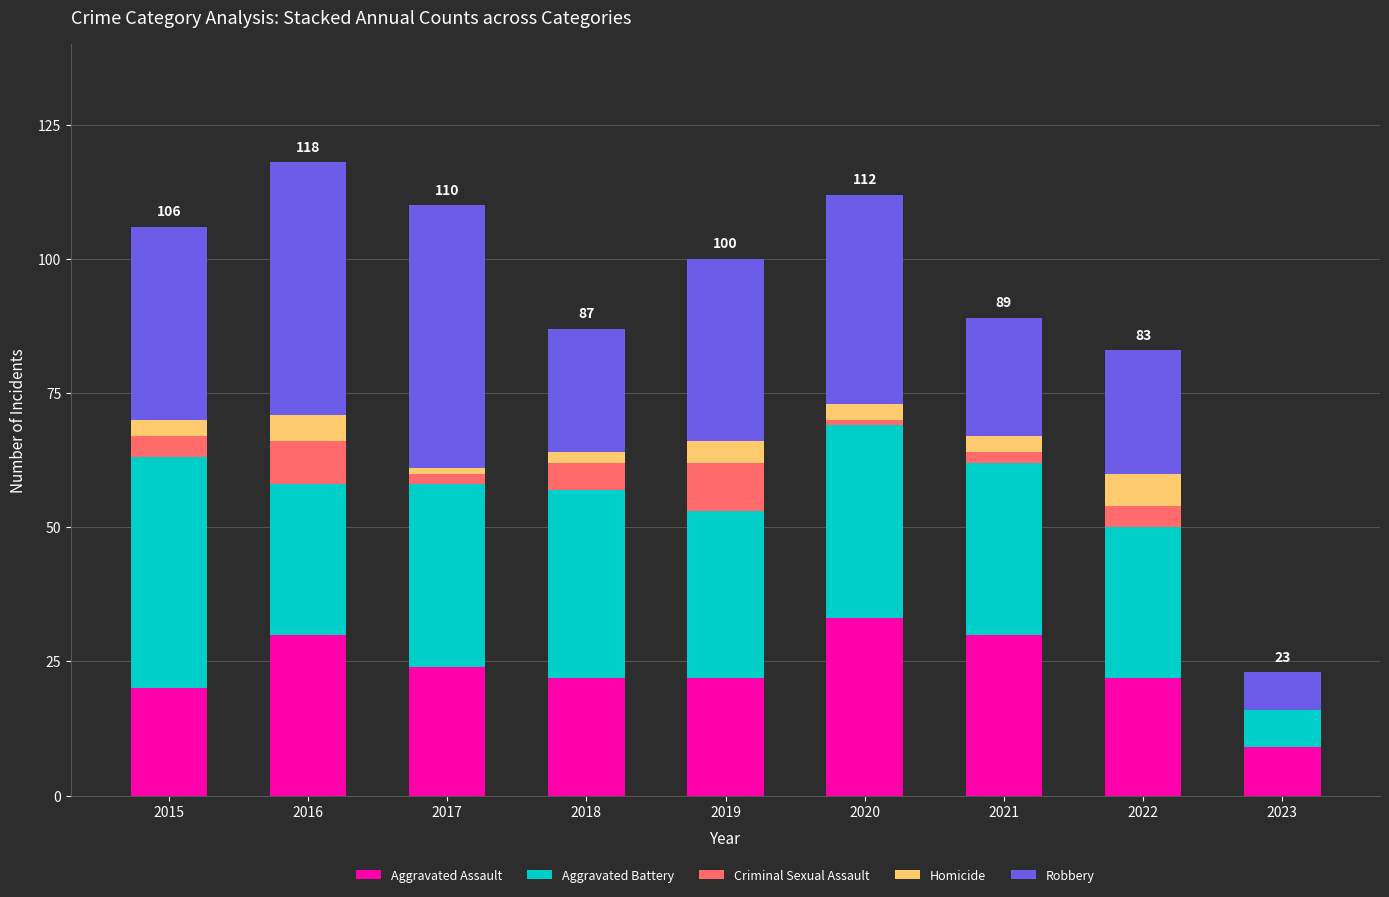

What is the total value across all series at 2023?

23